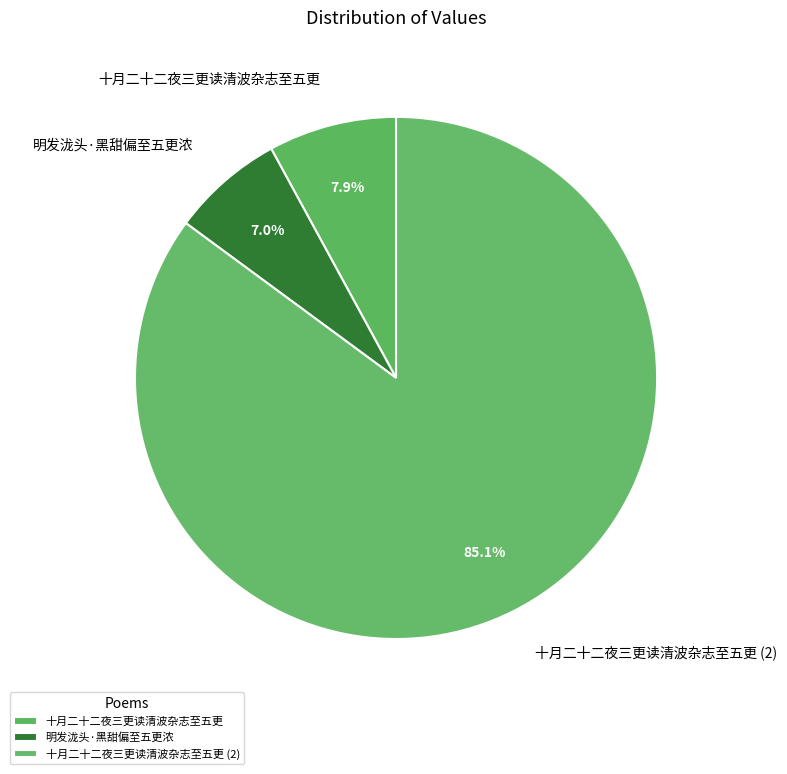

Between 明发泷头·黑甜偏至五更浓 and 十月二十二夜三更读清波杂志至五更, which is larger?

十月二十二夜三更读清波杂志至五更